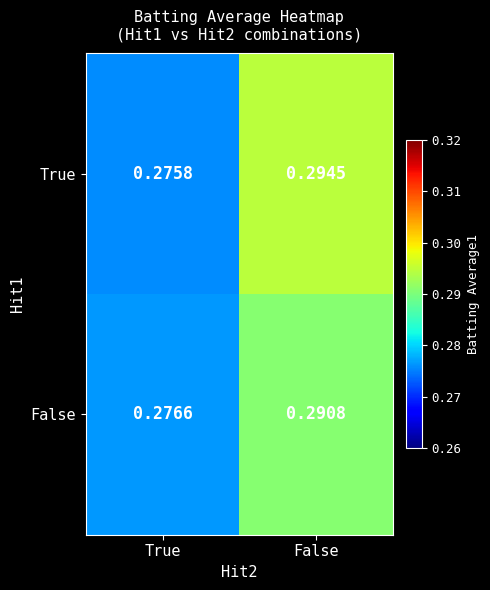

At which label does True reach its peak?

False